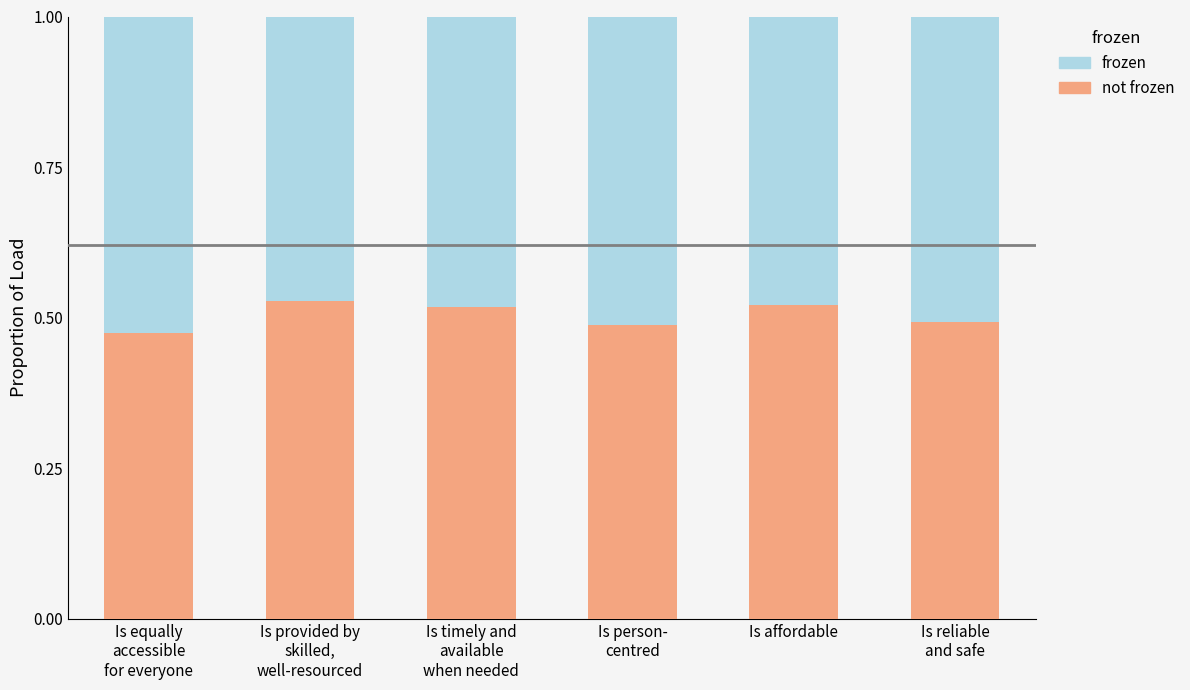

Between Is affordable and Is person-
centred, which is larger?

Is affordable